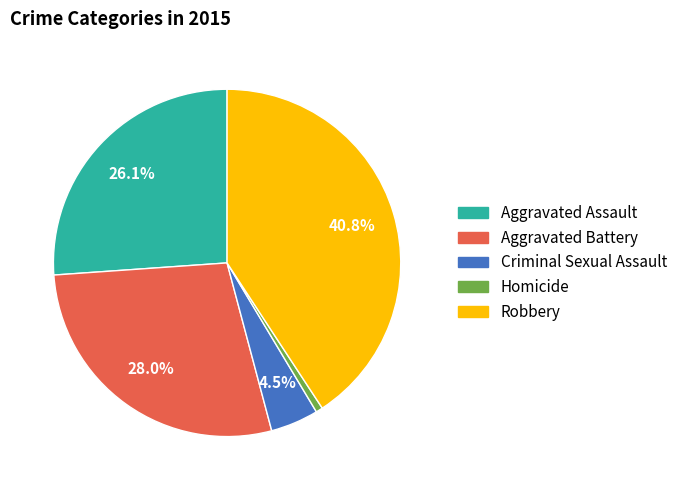

What is the largest slice in the pie chart?

Robbery